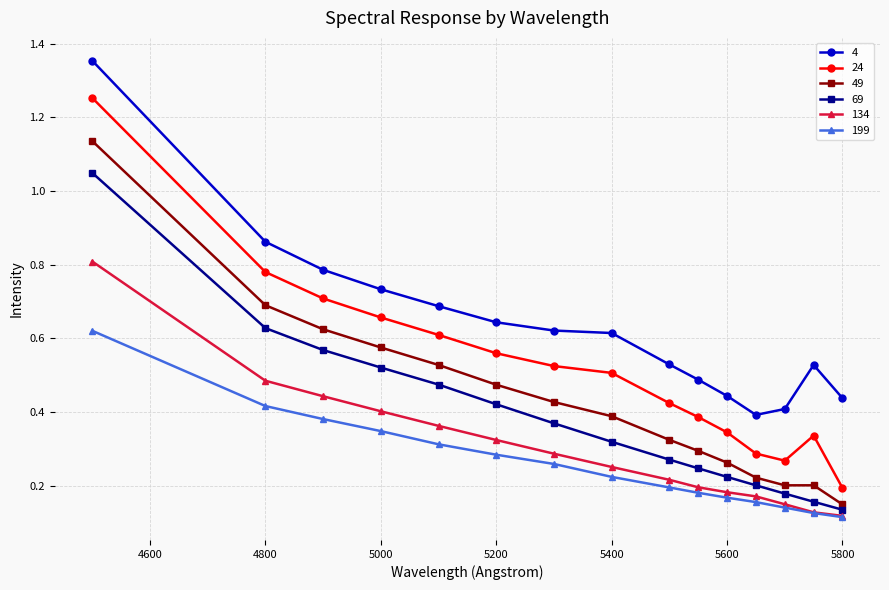

True or false: 4 and 199 intersect in this chart.

False